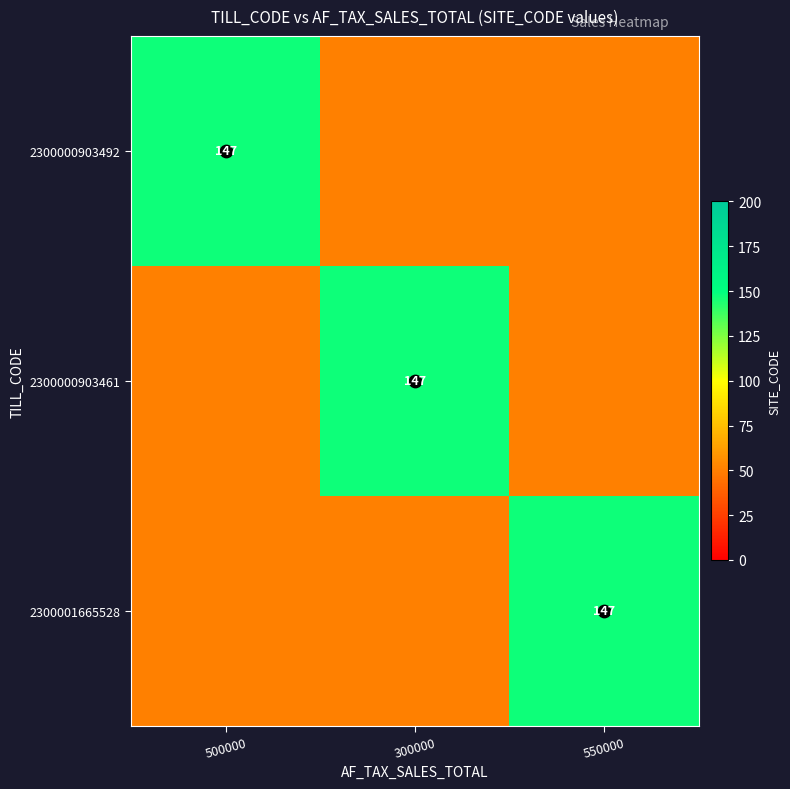

What is the sum of all 2300000903492 values?

247